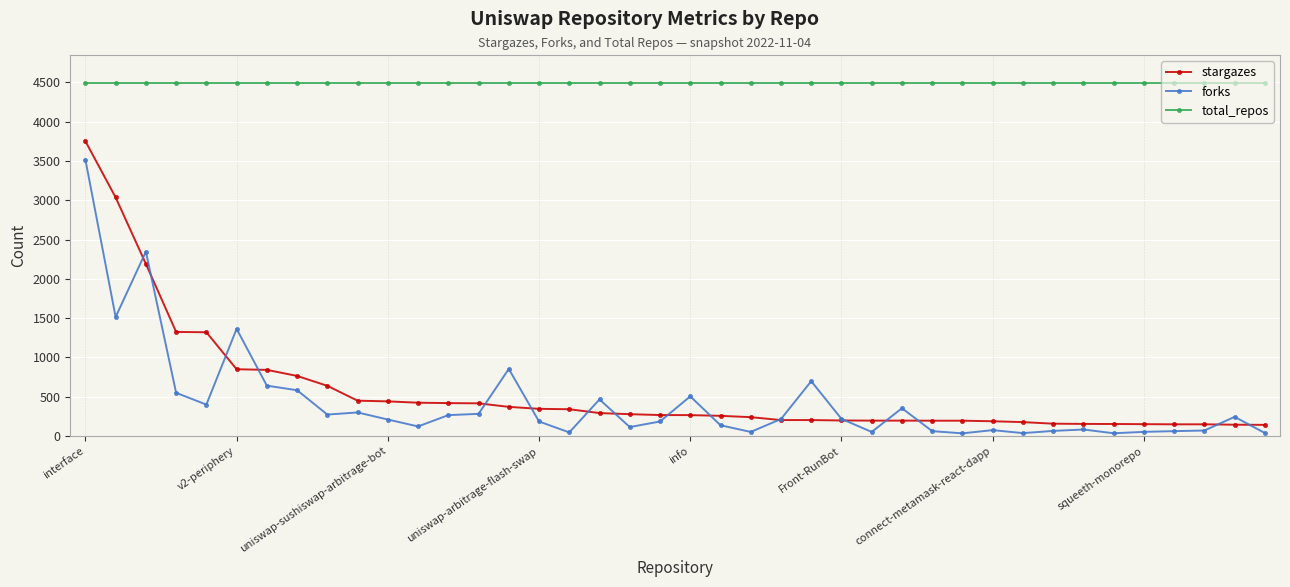

True or false: total_repos and stargazes intersect in this chart.

False